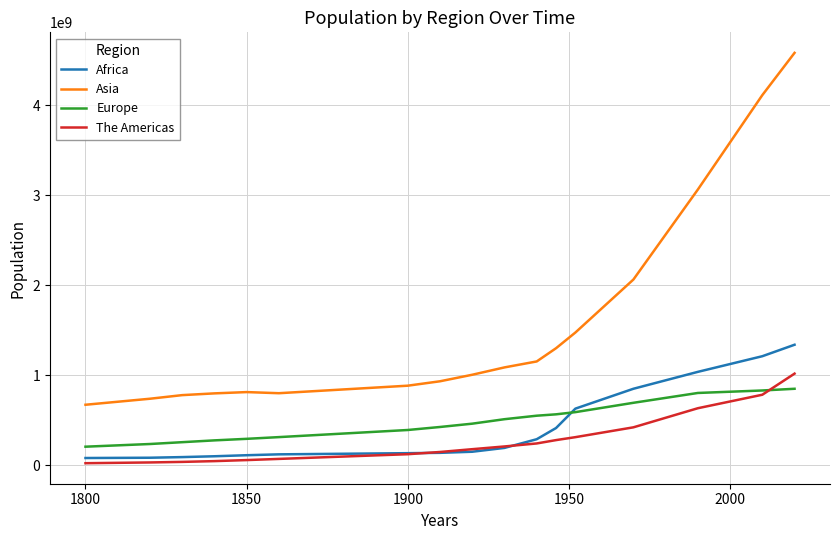

What is the average value of the Europe series?

486104389